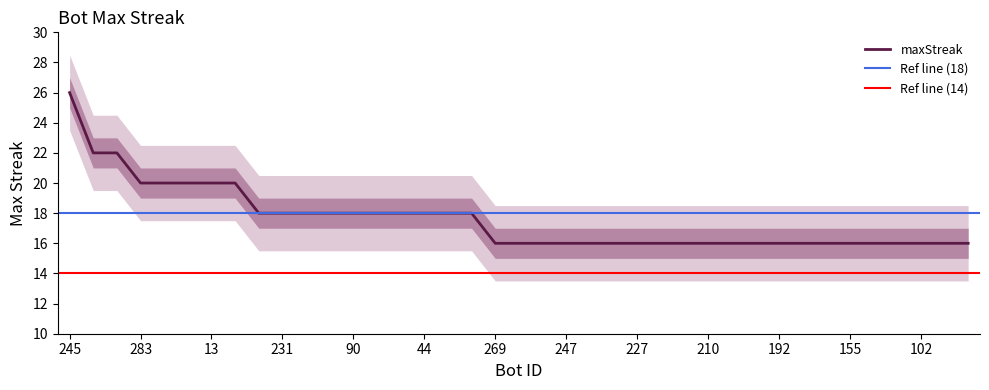

True or false: the data shows 12 at 21.

False